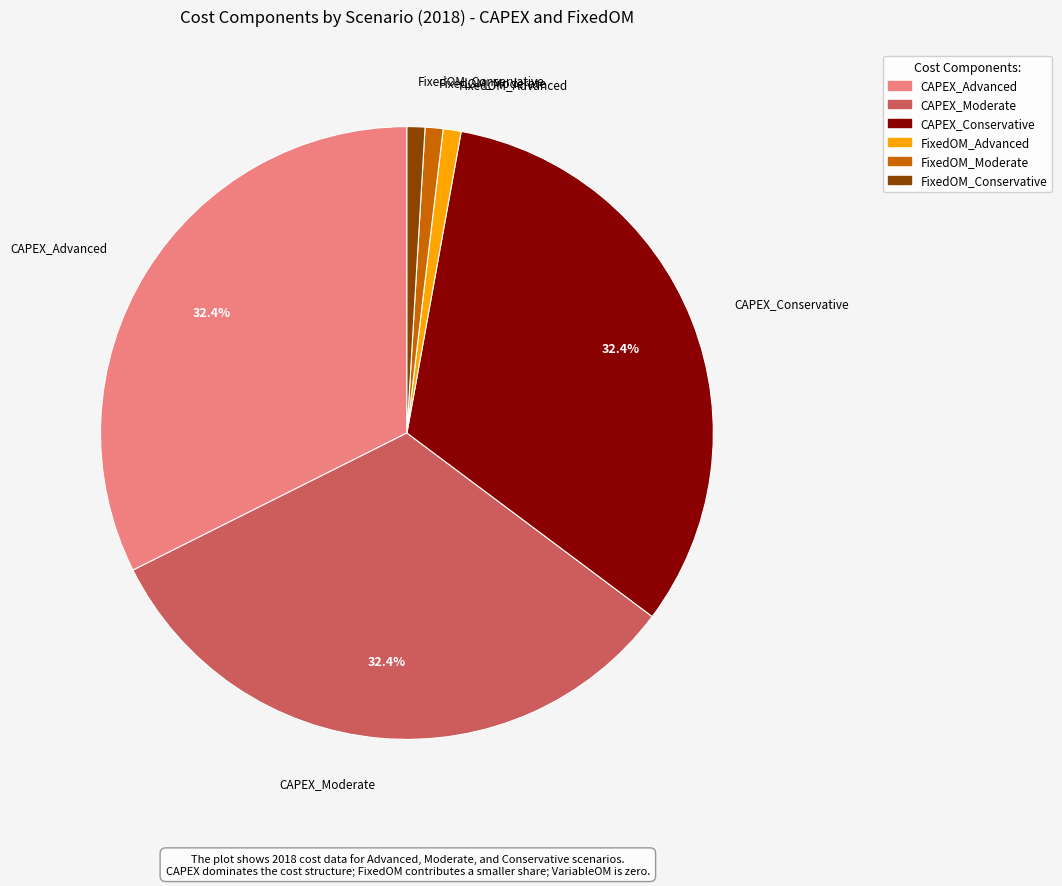

Does any single category account for the majority?

No